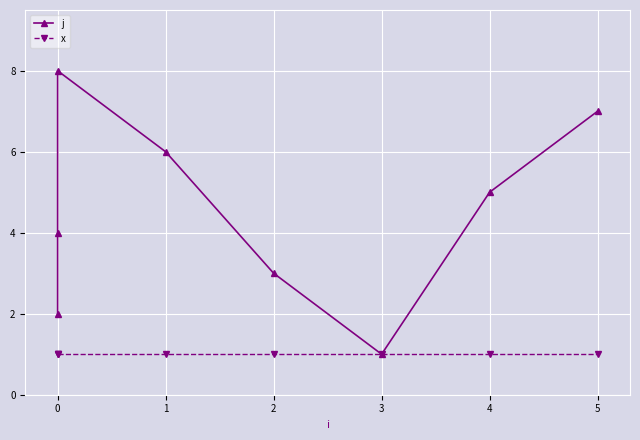

Count the number of data series in this chart.

2